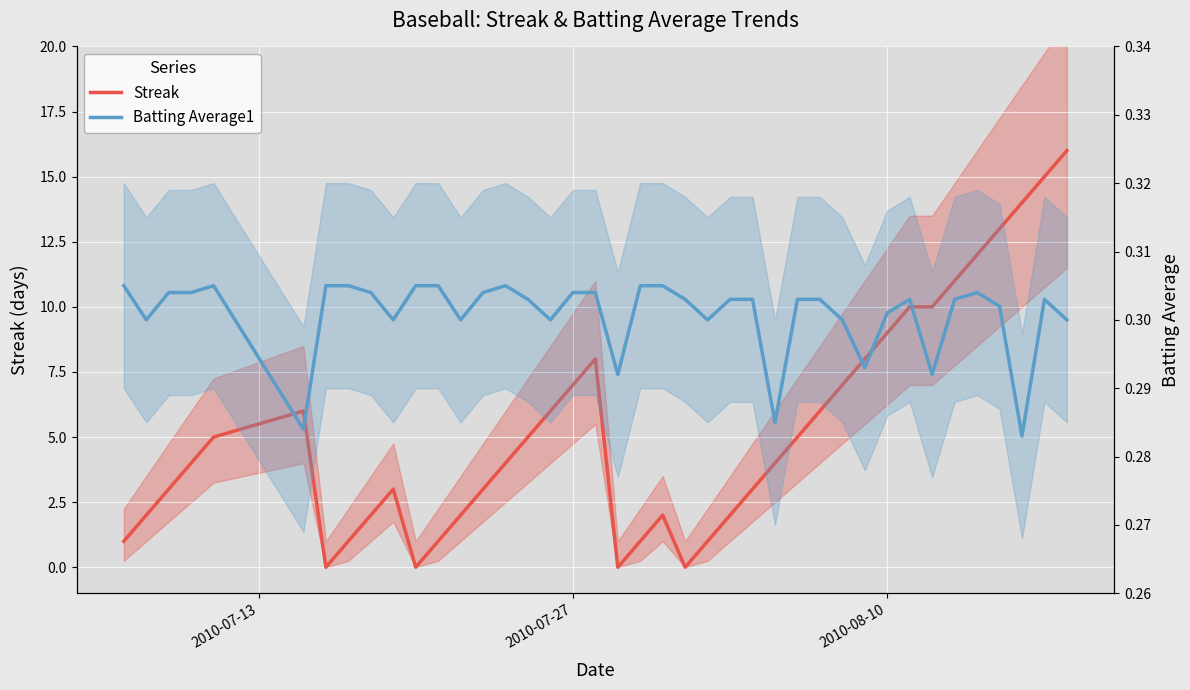

At how many categories does at least one series exceed 11?

5